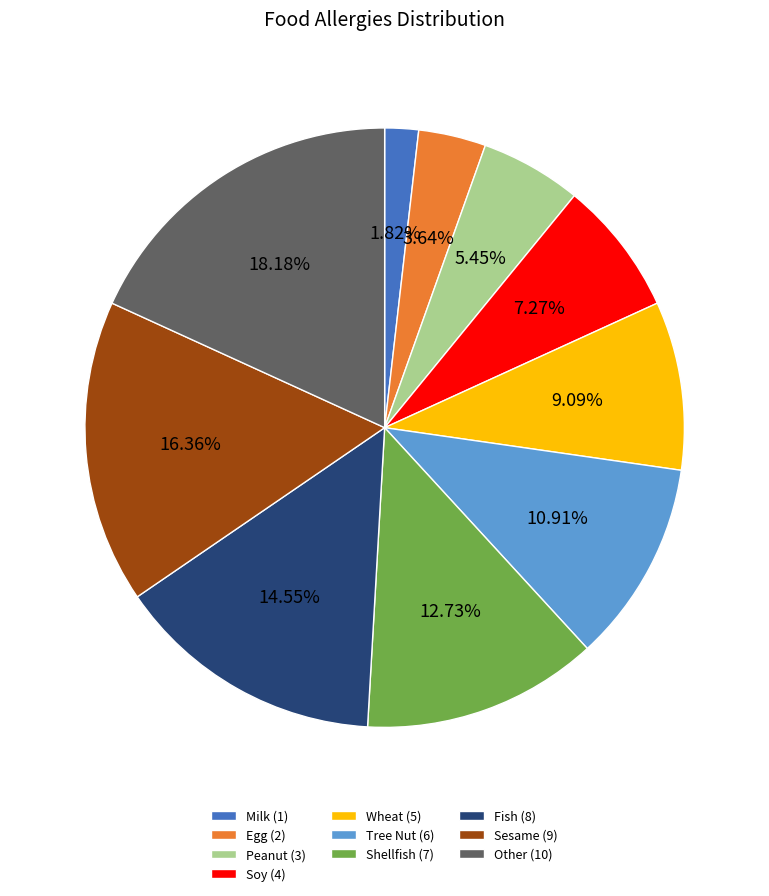

Which slice is the largest?

Other